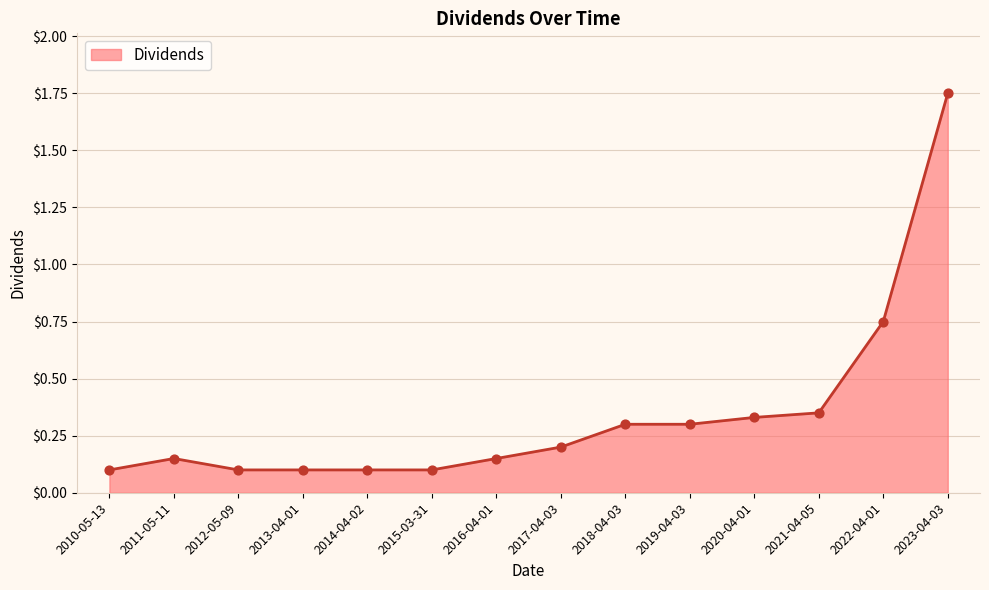

Between 2016-04-01 and 2021-04-05, which is larger?

2021-04-05